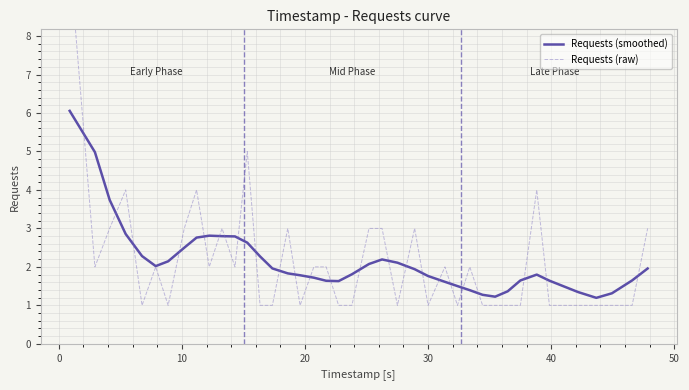

Reading left to right, extract all data points from this chart.

Requests (smoothed): 6.1	5.0	3.7	2.9	2.3	2.0	2.1	2.5	2.8	2.8	2.8	2.8	2.6	2.3	2.0	1.8	1.8	1.7	1.6	1.6	1.8	2.1	2.2	2.1	1.9	1.8	1.6	1.5	1.4	1.3	1.2	1.4	1.6	1.8	1.6	1.3	1.2	1.3	1.6	2.0
Requests (raw): 10.0	2.0	3.0	4.0	1.0	2.0	1.0	3.0	4.0	2.0	3.0	2.0	5.0	1.0	1.0	3.0	1.0	2.0	2.0	1.0	1.0	3.0	3.0	1.0	3.0	1.0	2.0	1.0	2.0	1.0	1.0	1.0	1.0	4.0	1.0	1.0	1.0	1.0	1.0	3.0